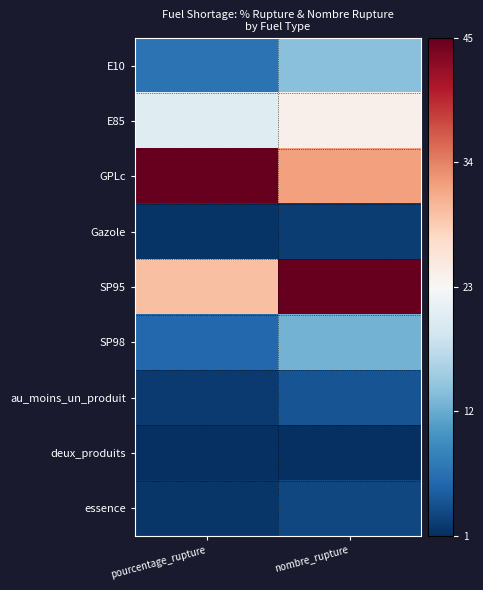

What is the total value across all series at pourcentage_rupture?

2.4